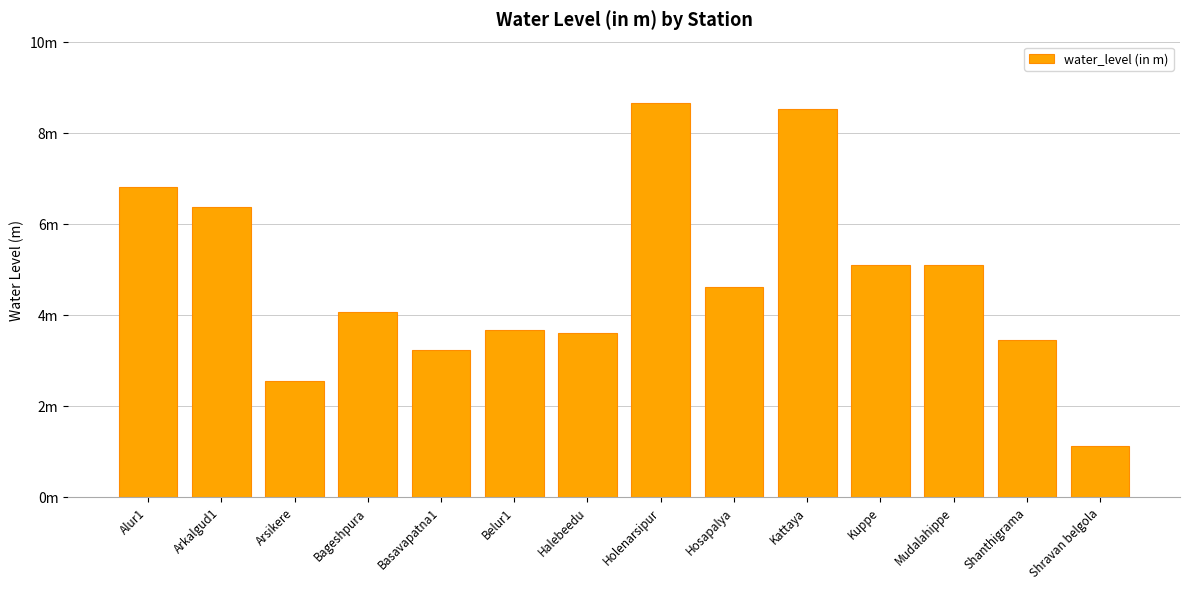

What is the average value?

4.8